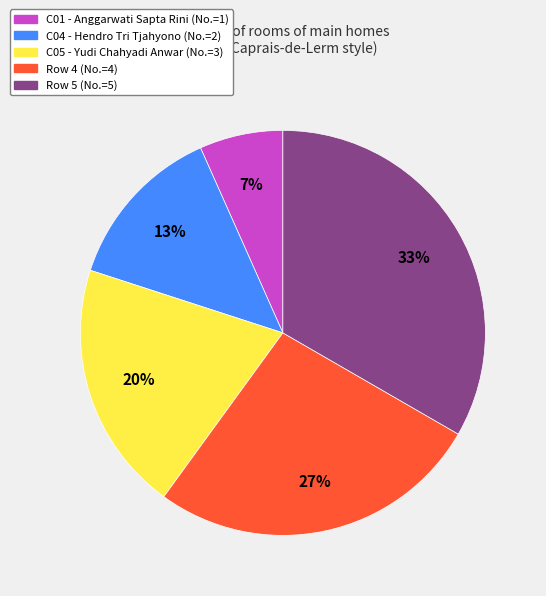

Is there a majority slice in this chart?

No